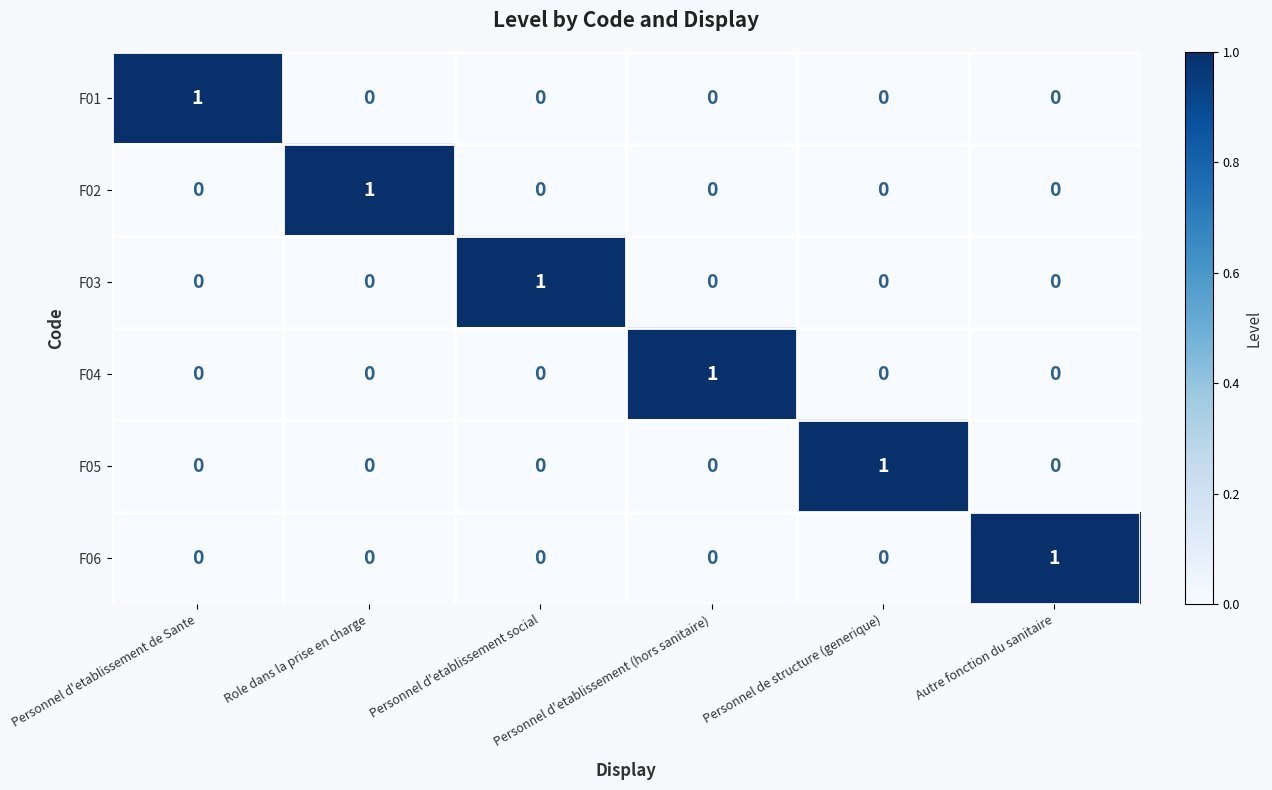

The F02 series shows 1 at Personnel d'etablissement social. True or false?

False